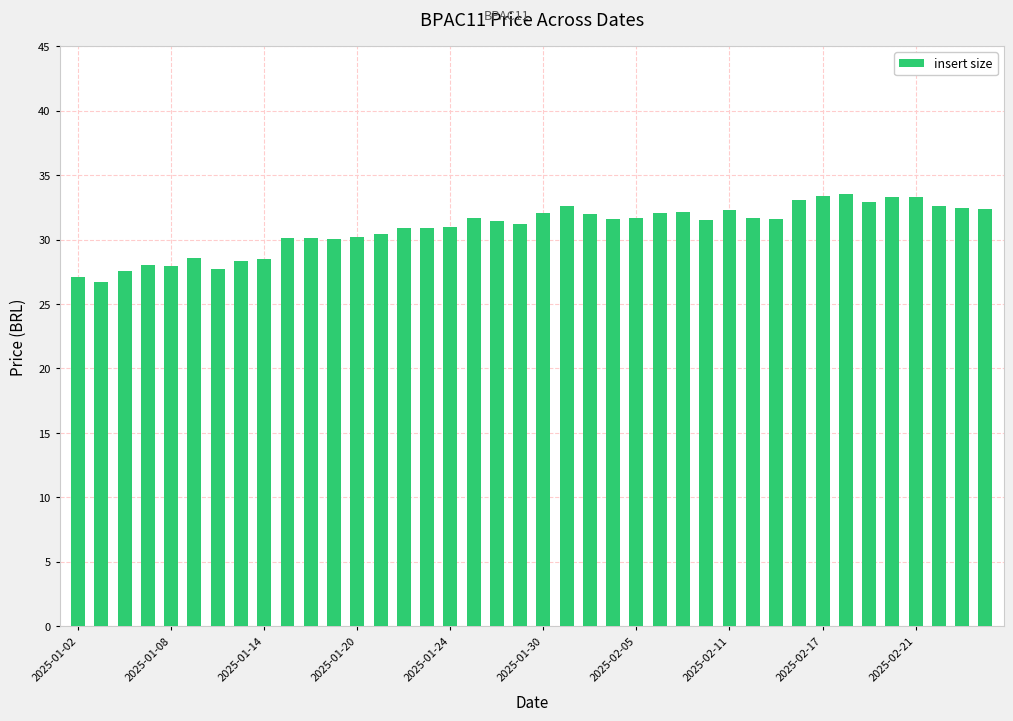

What is the minimum value shown in the chart?

26.7